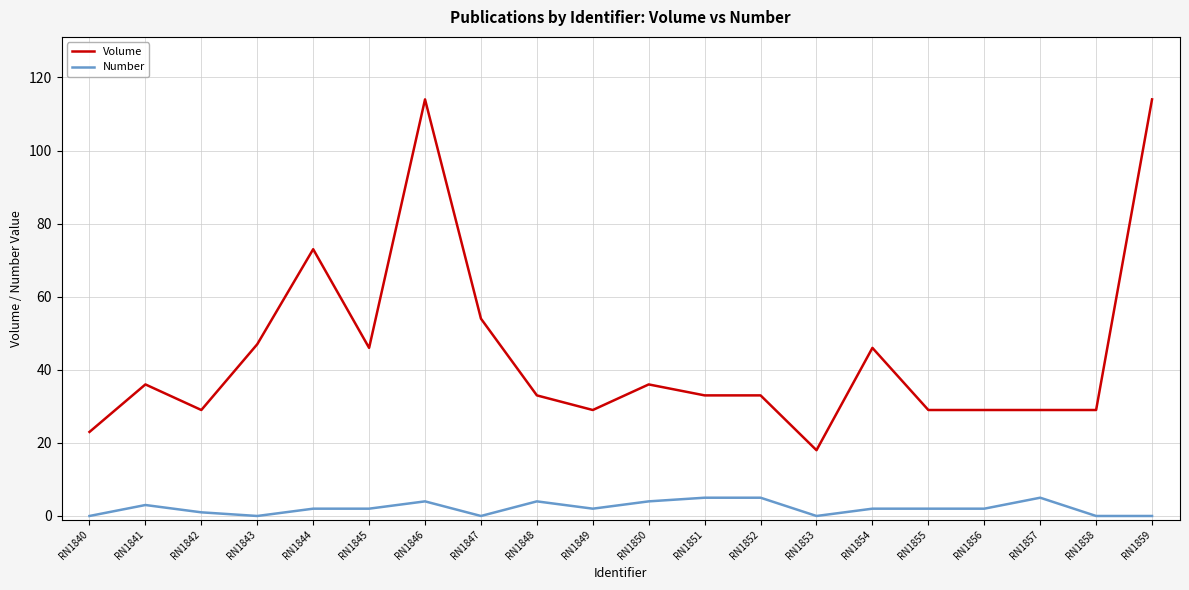

What is the difference between the maximum and minimum values in the Volume series?

96